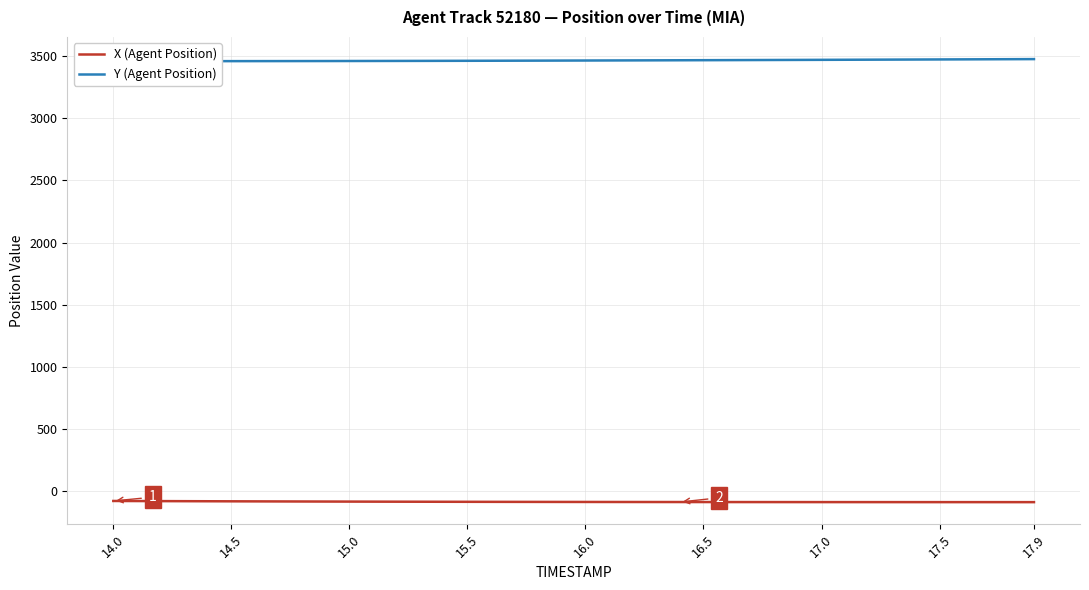

How many distinct data groups are displayed?

2